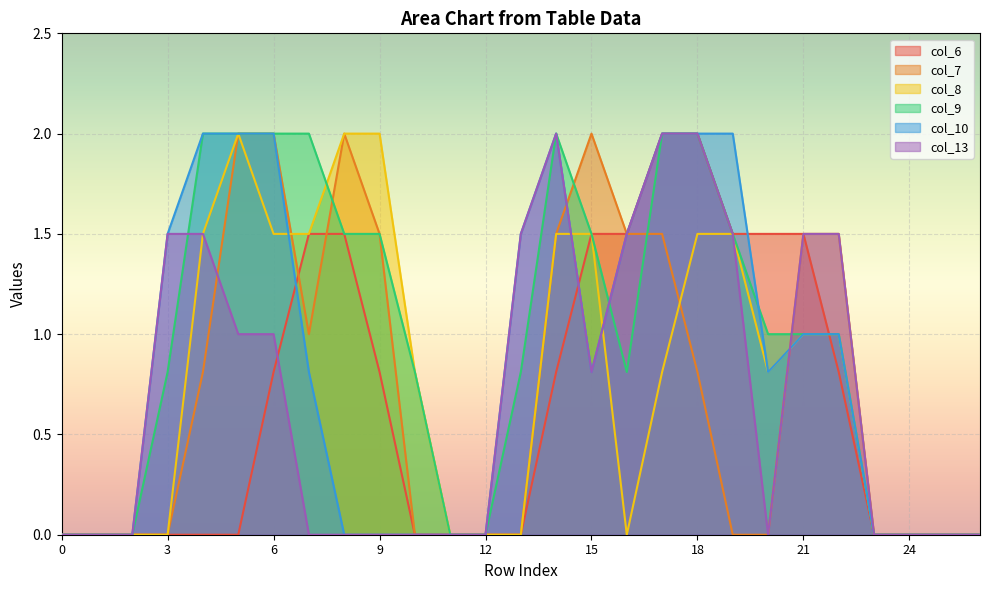

How many intersections are there between col_13 and col_9?

3